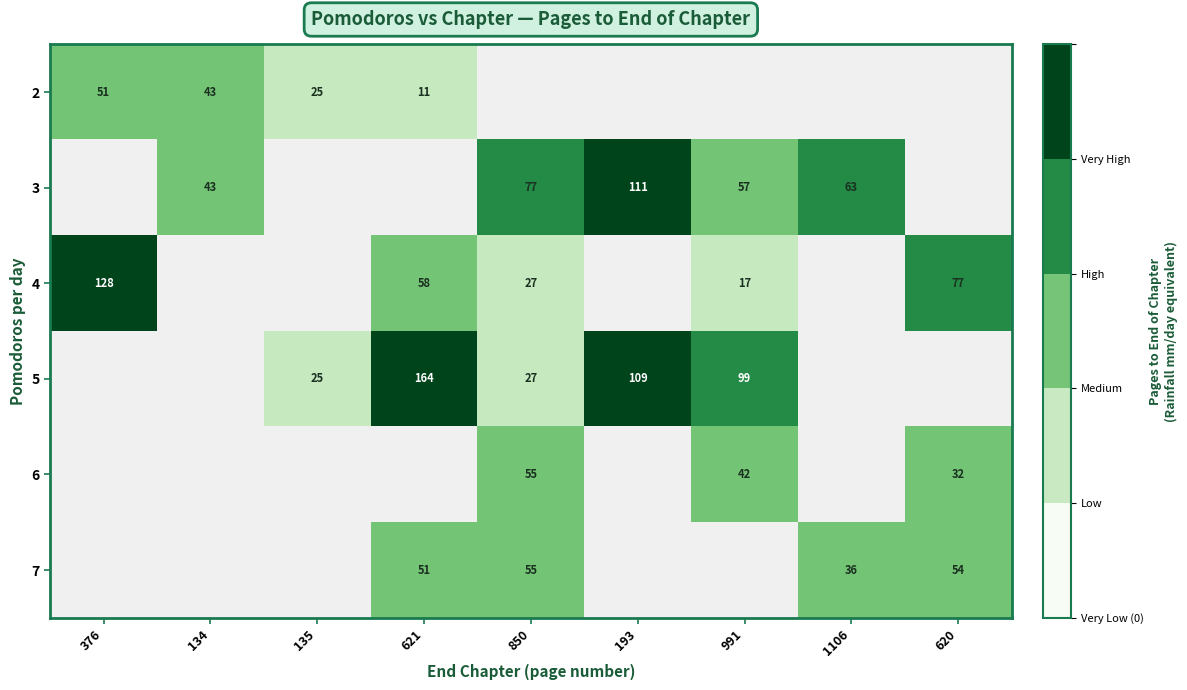

Count the number of categories in the chart.

9